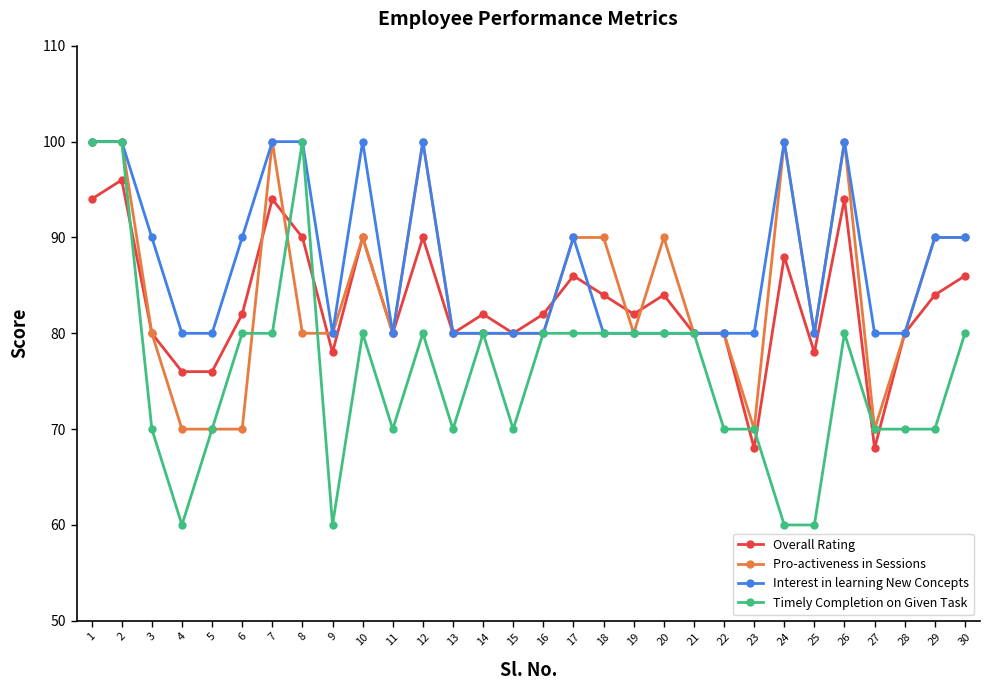

What is the total value across all series at 13?

310